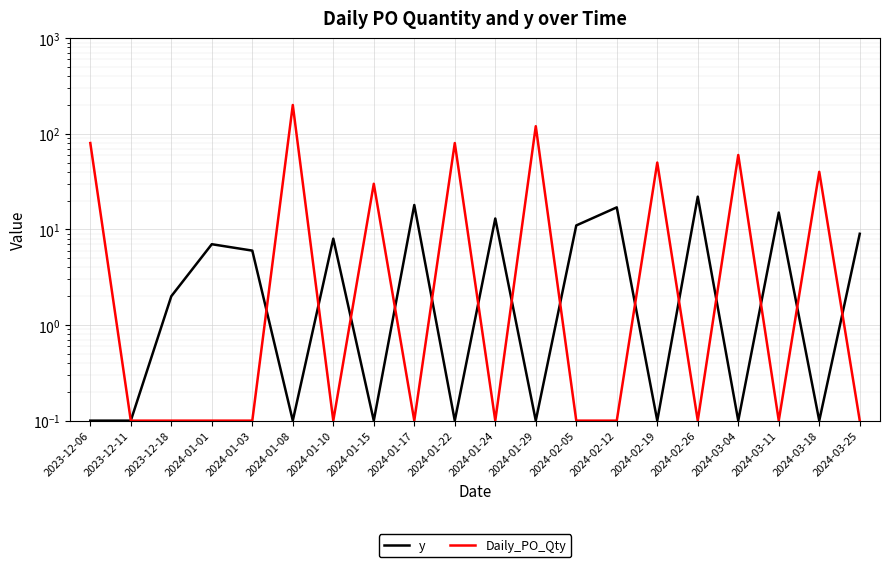

Which series has the largest total across all categories?

Daily_PO_Qty